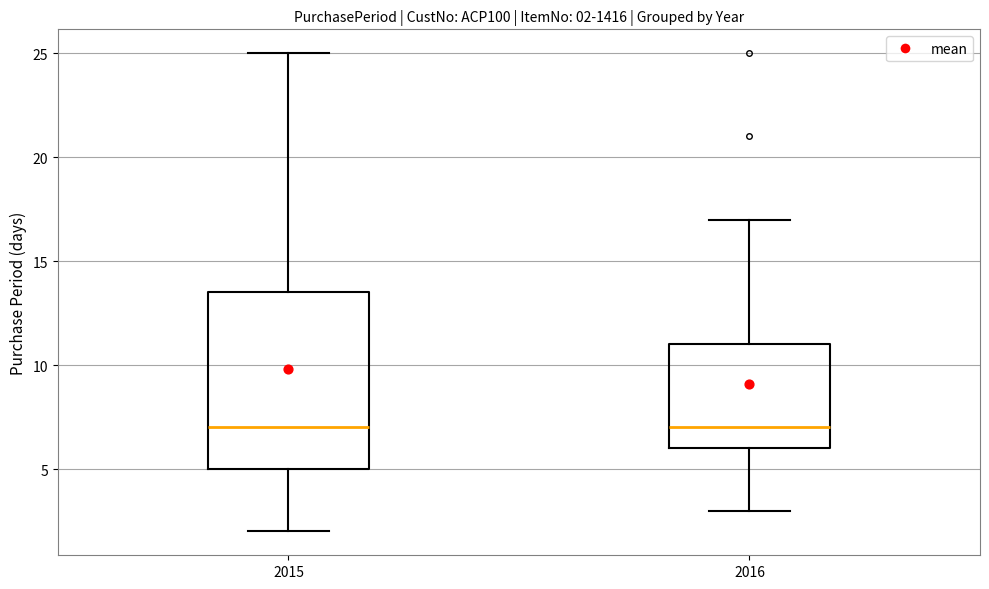

Comparing the boxes themselves (not the whiskers), which one is the tallest?

2015